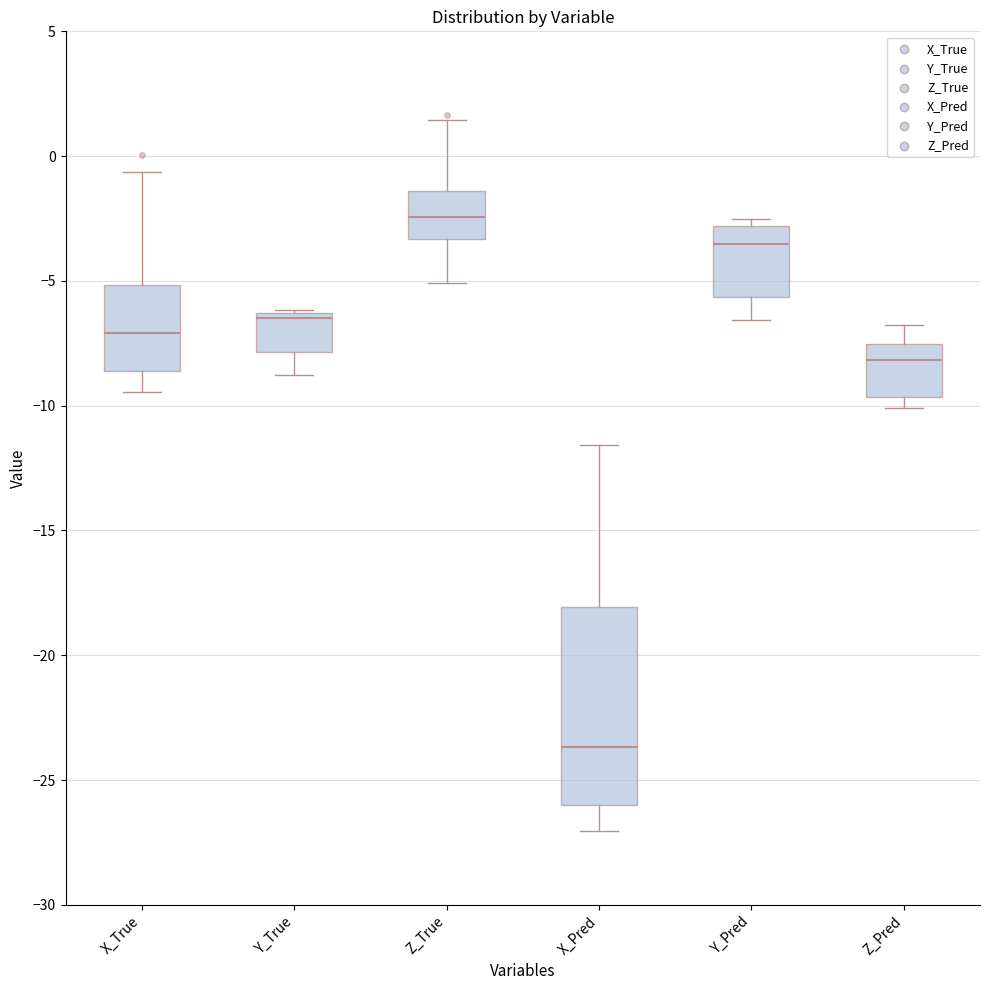

Comparing the boxes themselves (not the whiskers), which one is the tallest?

X_Pred